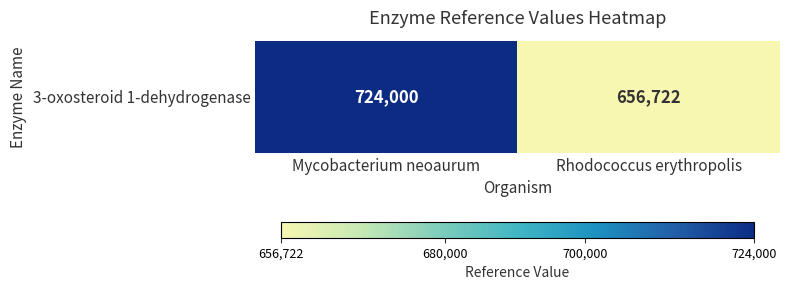

What is the difference between the values at Rhodococcus erythropolis and Mycobacterium neoaurum?

67278